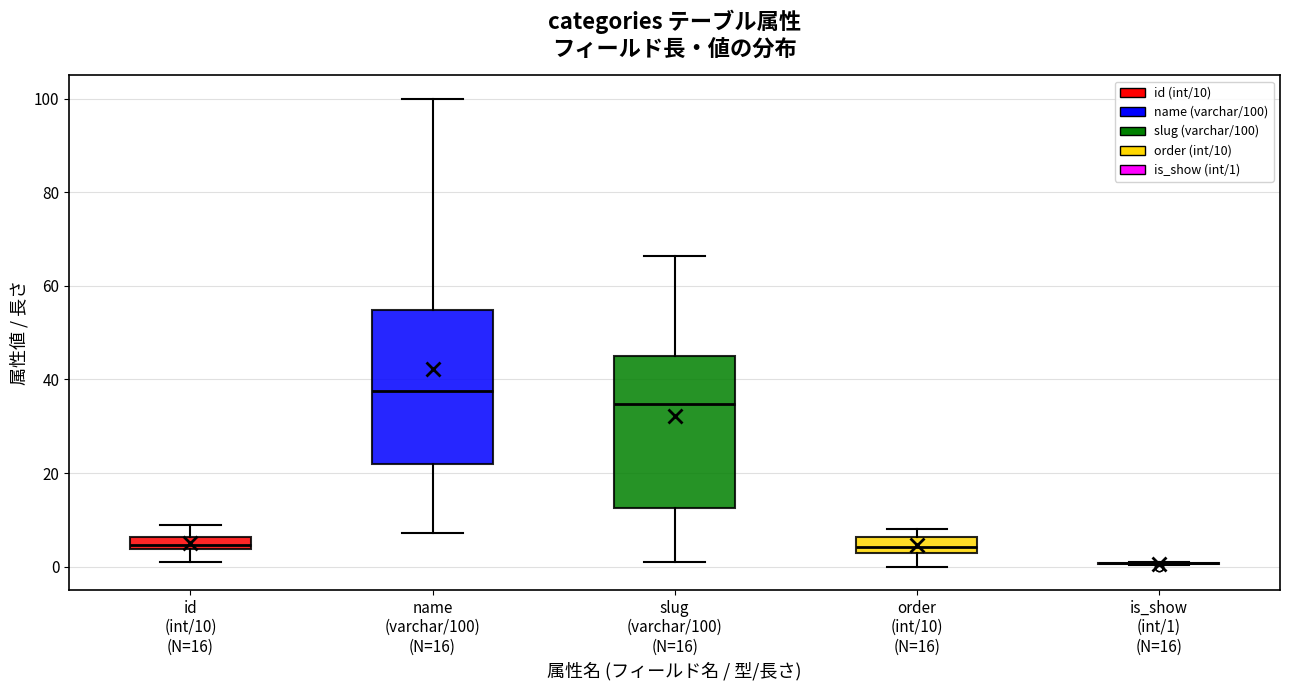

Where does the upper whisker of the box for id (int/10) (N=16) end on the y-axis? The values are not printed on the chart, so give them approximately, as read against the axis.

8